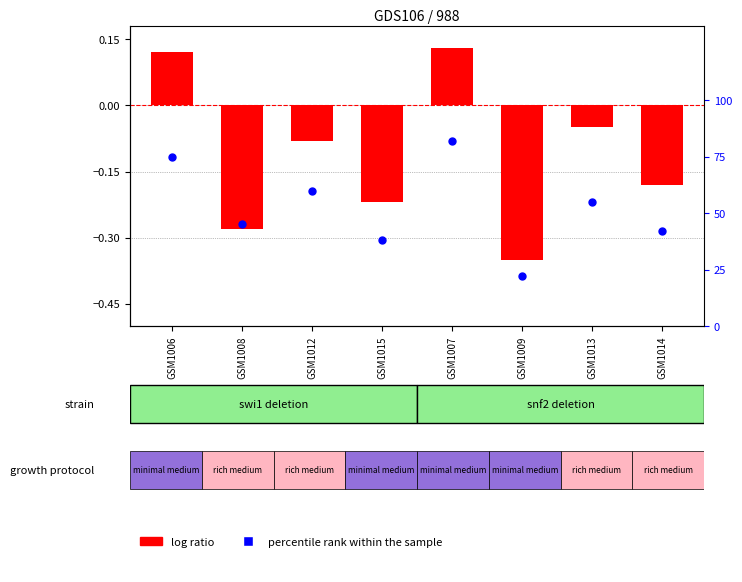

What is the total value across all series at GSM1015?

37.8